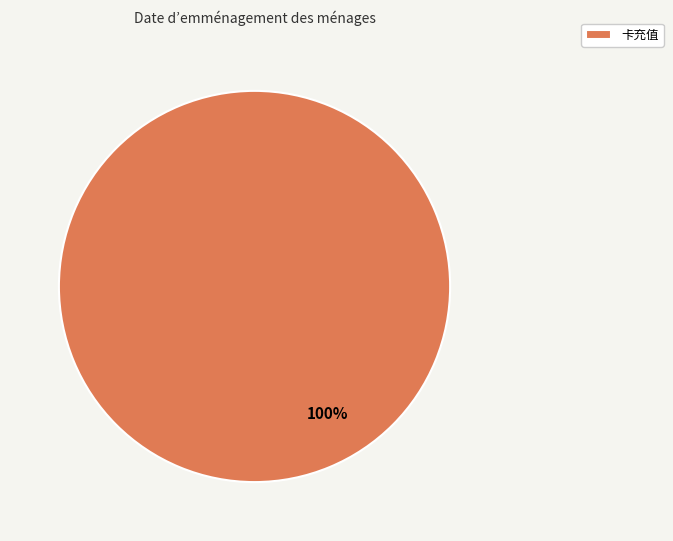

To the nearest percent, what portion does 卡充值 represent?

100%